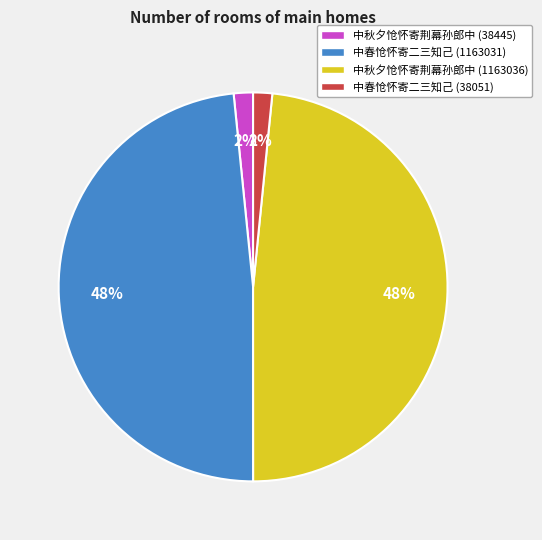

Combined, do 中秋夕怆怀寄荆幕孙郎中 (1163036) and 中春怆怀寄二三知己 (1163031) account for over 50%?

Yes